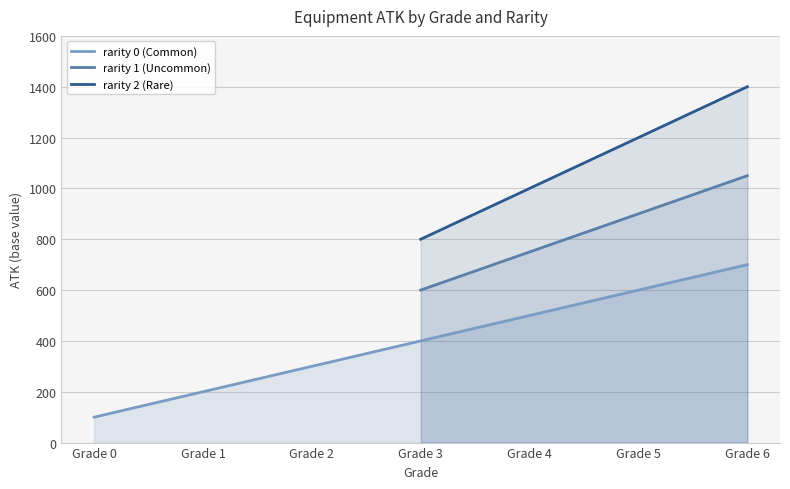

What is the value of the rarity 0 (Common) point at the 1st from the left?

100